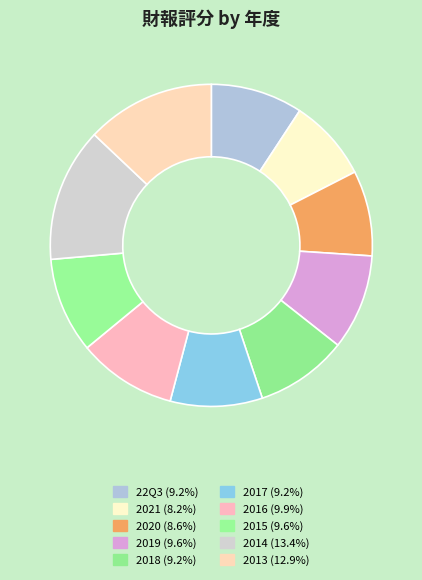

How many segments does this pie chart have?

10